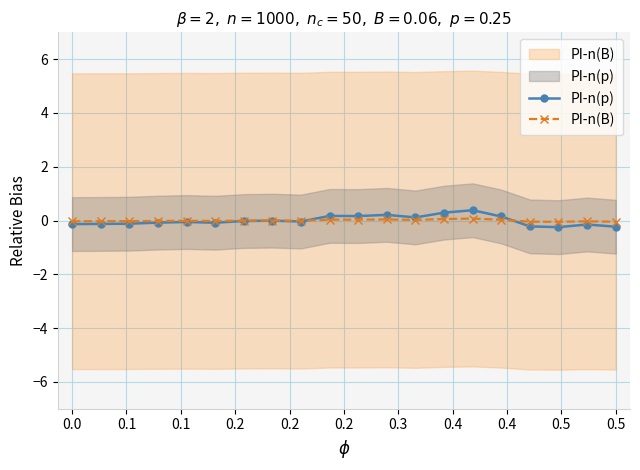

What is the highest value of the PI-n(p) series?

0.4